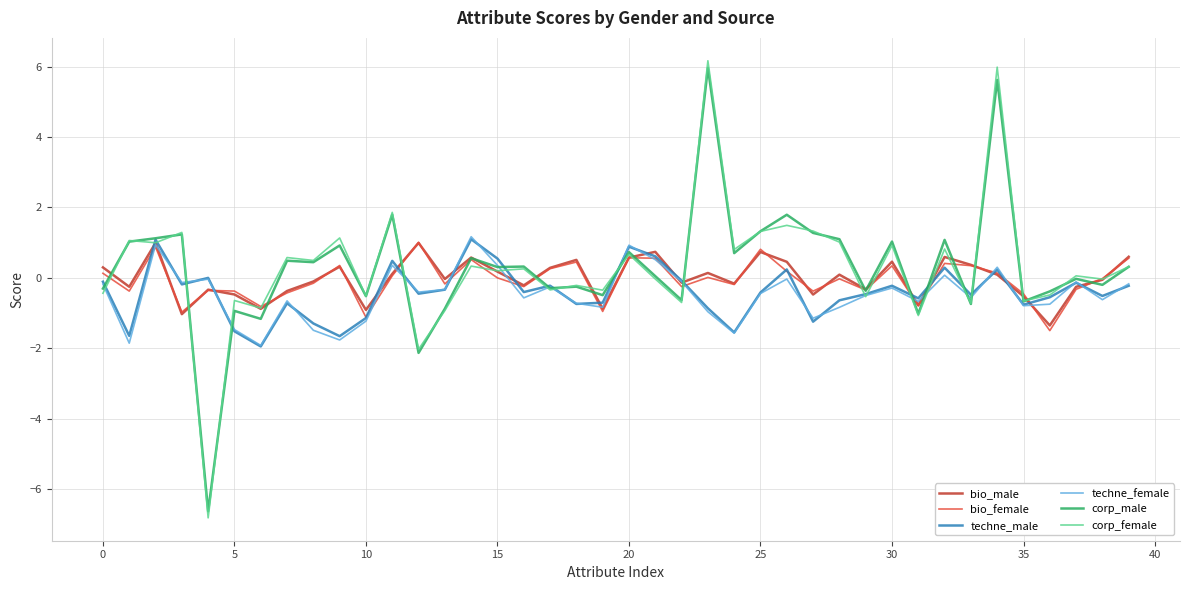

What is the lowest value of the corp_male series?

-6.6